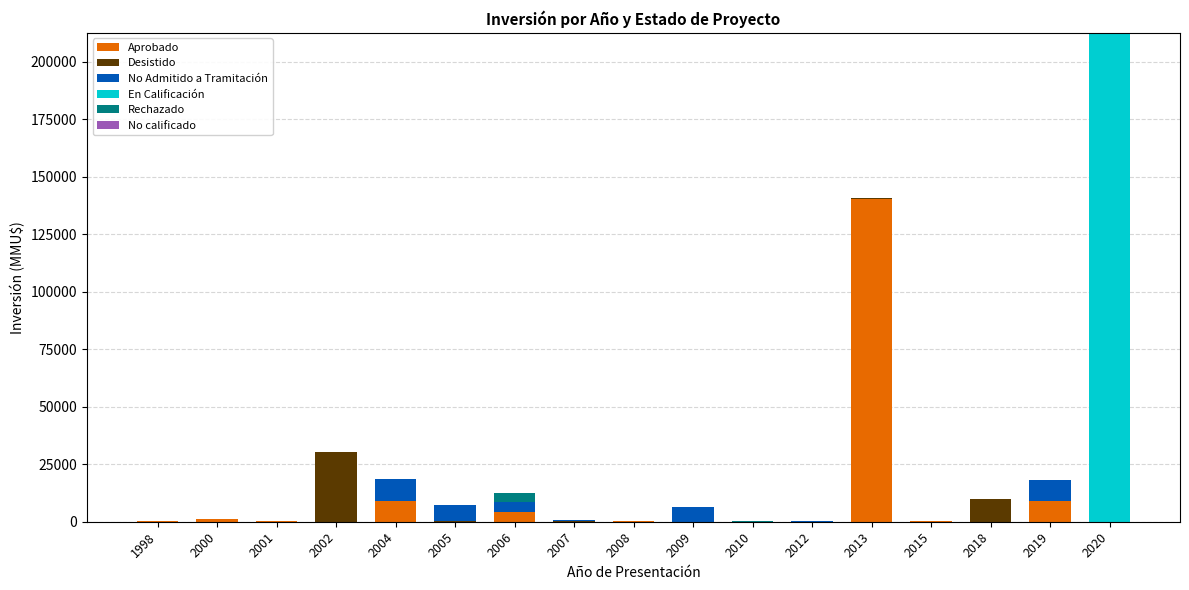

What is the highest value of the Aprobado series?

140400